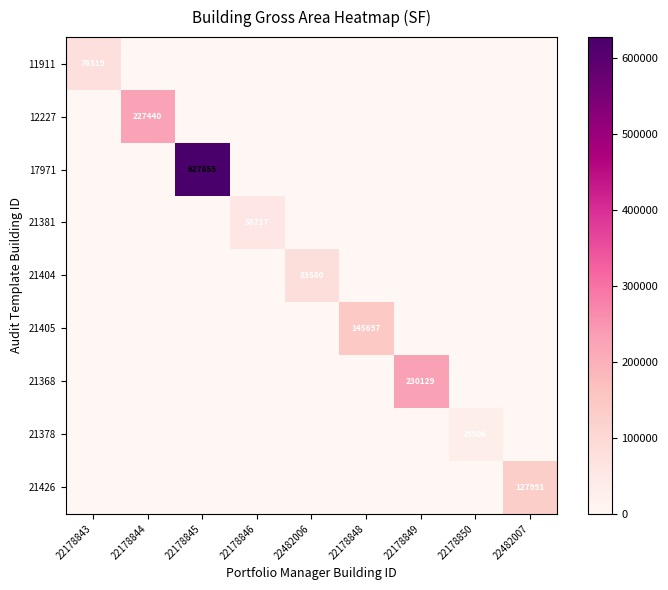

Which series has the widest spread of values?

17971